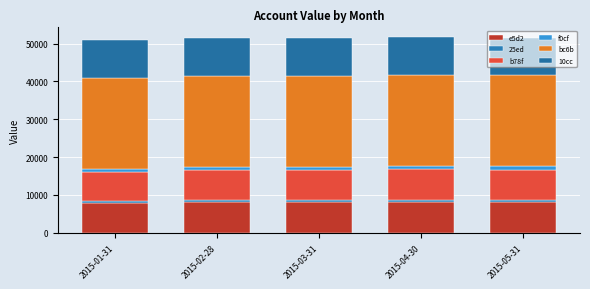

How many series are shown in this chart?

6